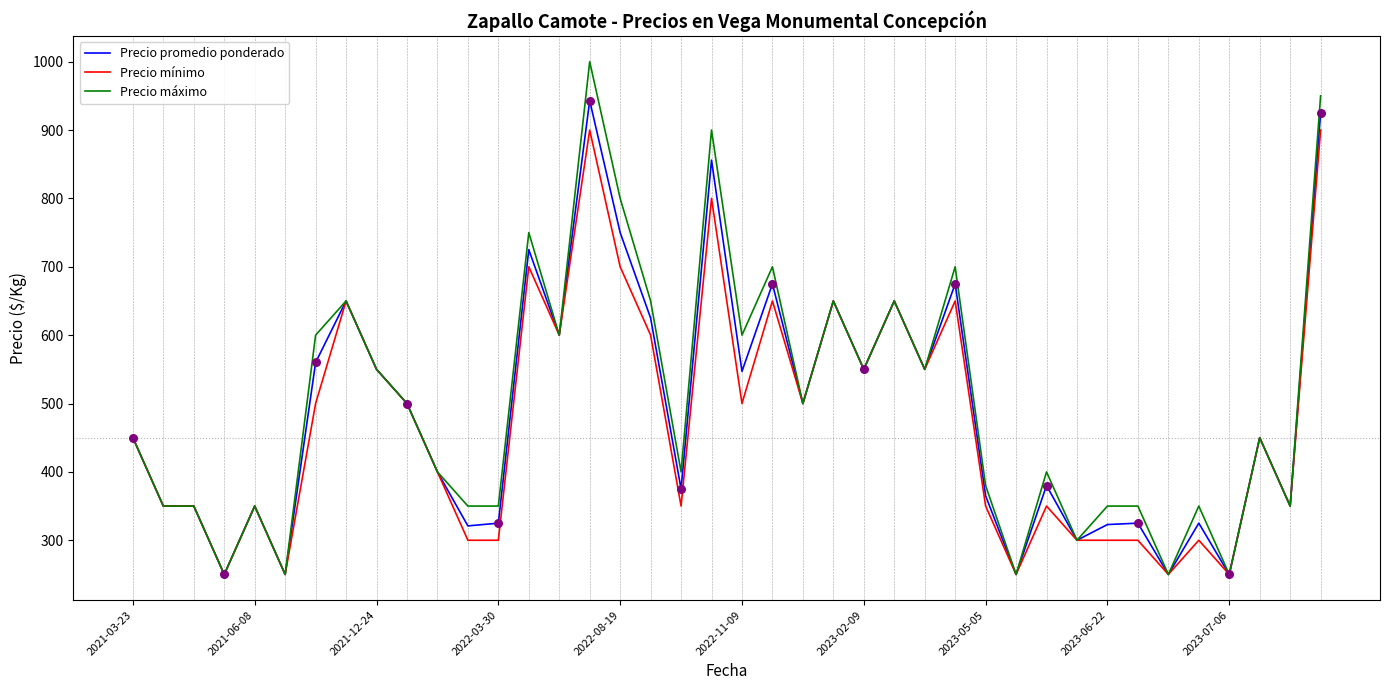

Which series has the largest range (max minus min)?

Precio máximo